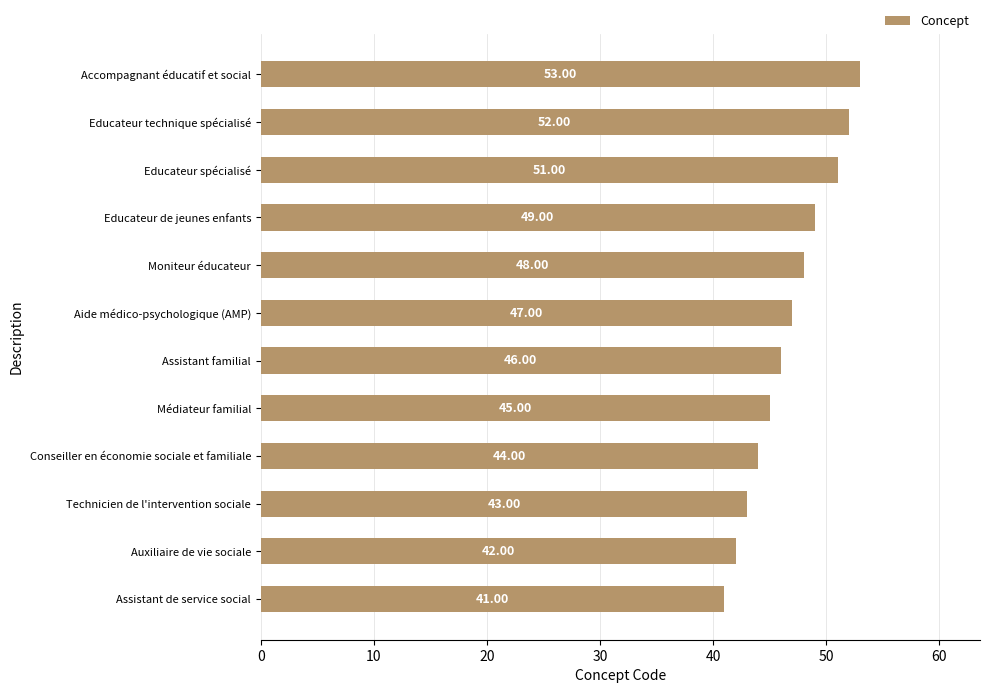

Are the bars horizontal?

Yes